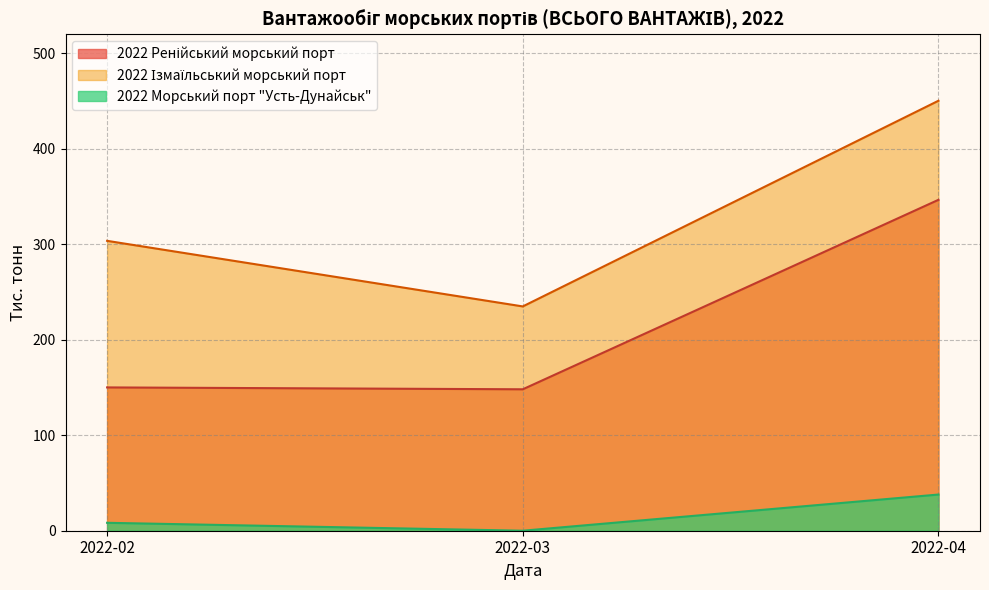

What is the difference between the maximum and minimum values in the 2022 Морський порт "Усть-Дунайськ" series?

37.9